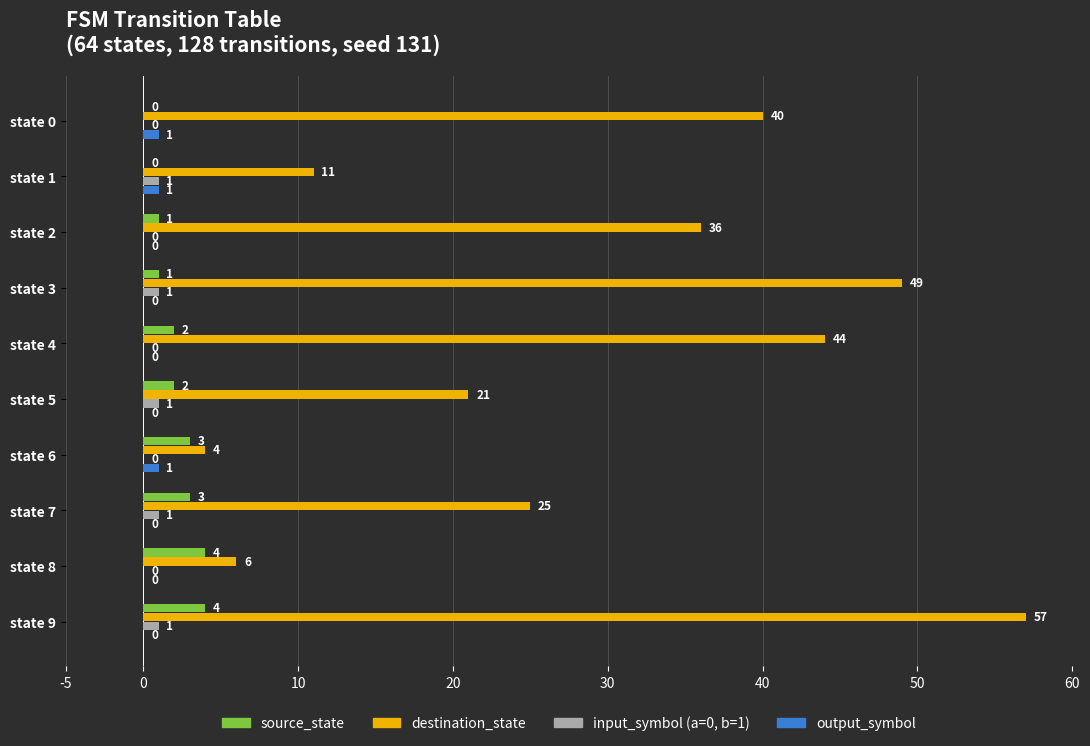

The destination_state series shows 25 at state 7. True or false?

True